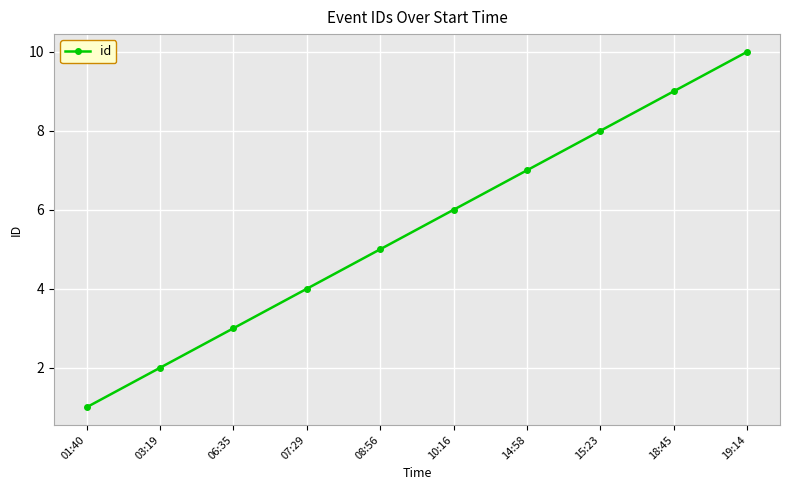

True or false: the data shows 11 at 15:23.

False